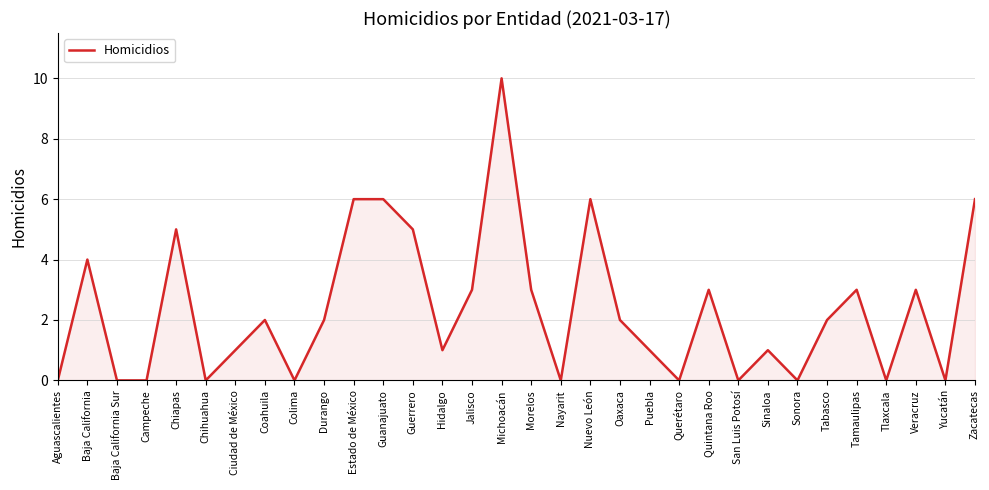

Reading left to right, list all the values displayed in this chart.

Aguascalientes=0	Baja California=4	Baja California Sur=0	Campeche=0	Chiapas=5	Chihuahua=0	Ciudad de México=1	Coahuila=2	Colima=0	Durango=2	Estado de México=6	Guanajuato=6	Guerrero=5	Hidalgo=1	Jalisco=3	Michoacán=10	Morelos=3	Nayarit=0	Nuevo León=6	Oaxaca=2	Puebla=1	Querétaro=0	Quintana Roo=3	San Luis Potosí=0	Sinaloa=1	Sonora=0	Tabasco=2	Tamaulipas=3	Tlaxcala=0	Veracruz=3	Yucatán=0	Zacatecas=6